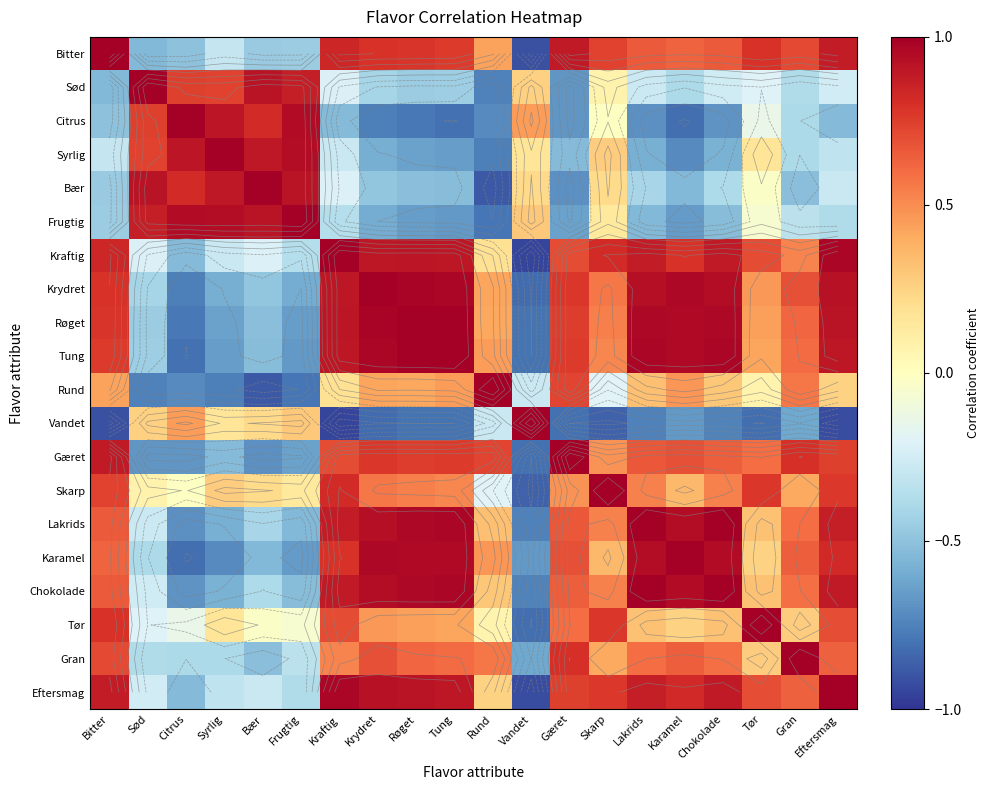

Is it true that Syrlig equals -1.1 at Karamel?

False